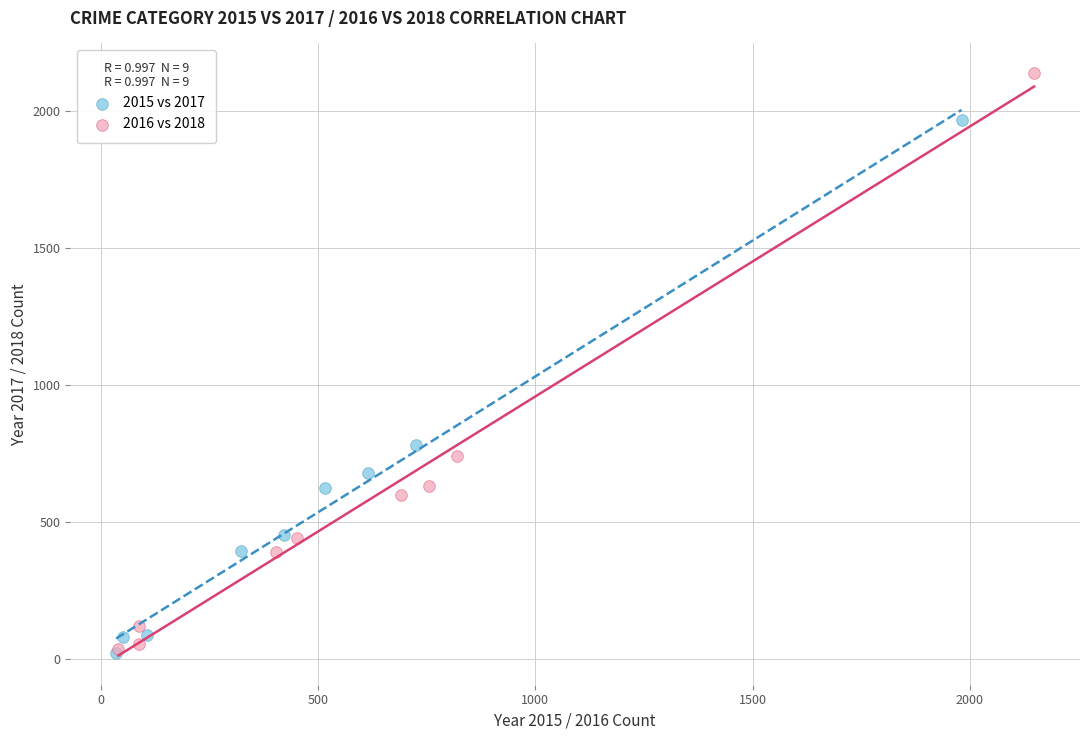

What are all the series names shown in the legend?

2015 vs 2017, 2016 vs 2018